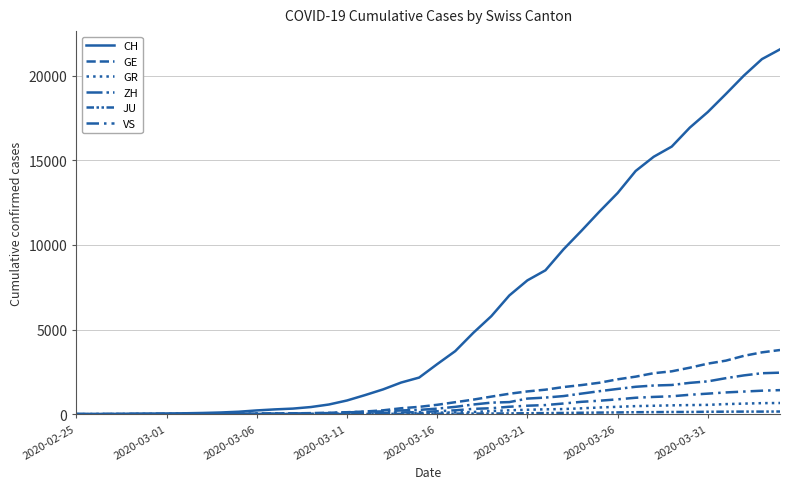

Does the chart have visible grid lines?

Yes